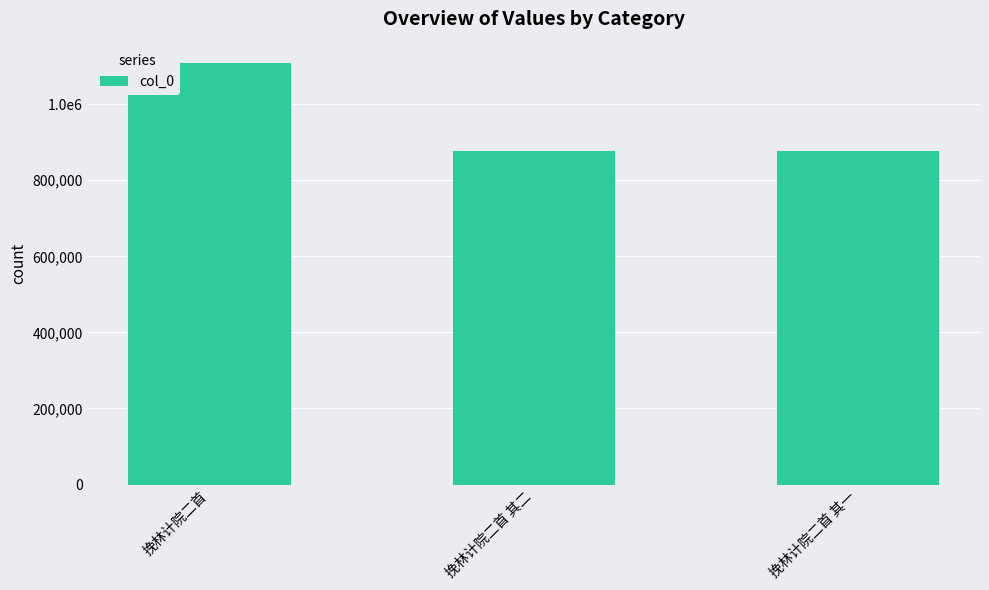

What is the difference between the maximum and minimum values?

231542